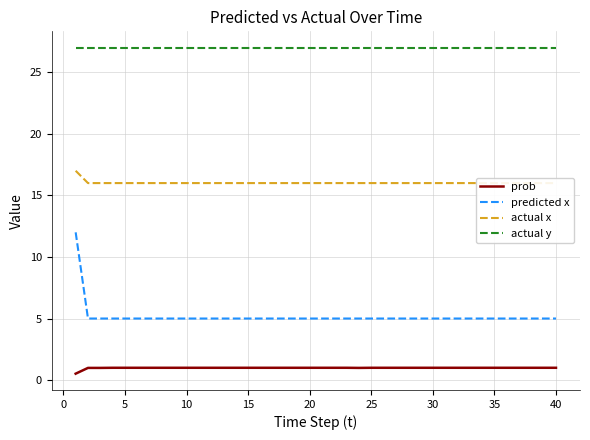

True or false: prob and actual y cross at least once.

False